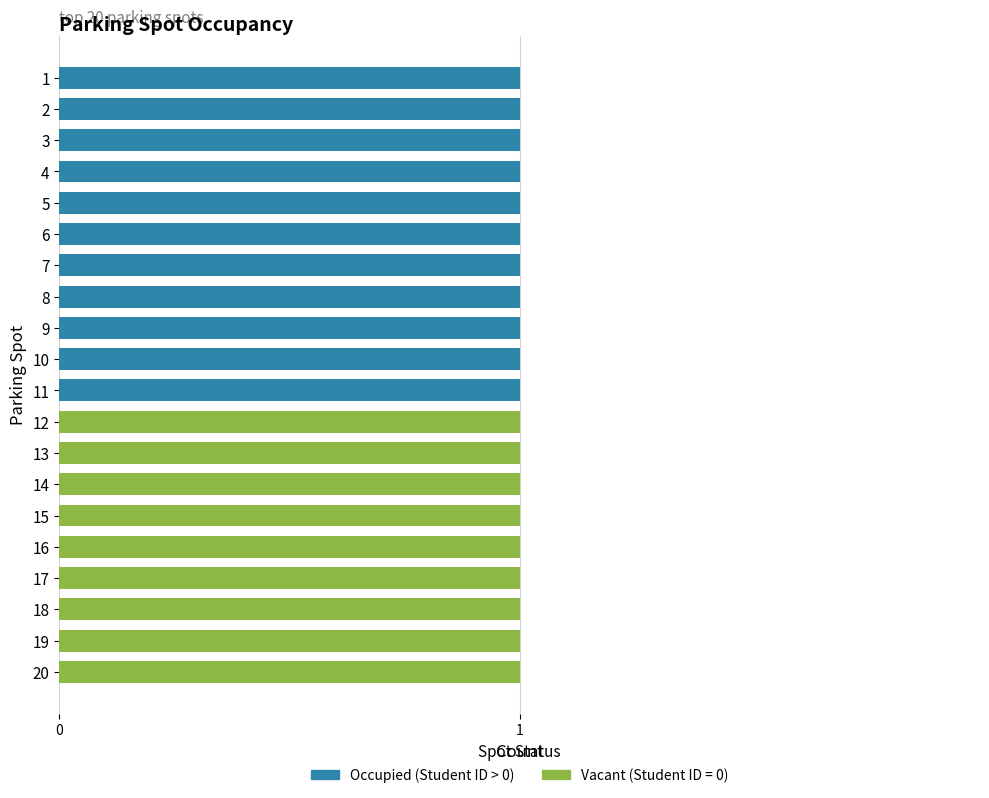

True or false: Occupied (Student ID > 0) has a value of 1 at 8.

True